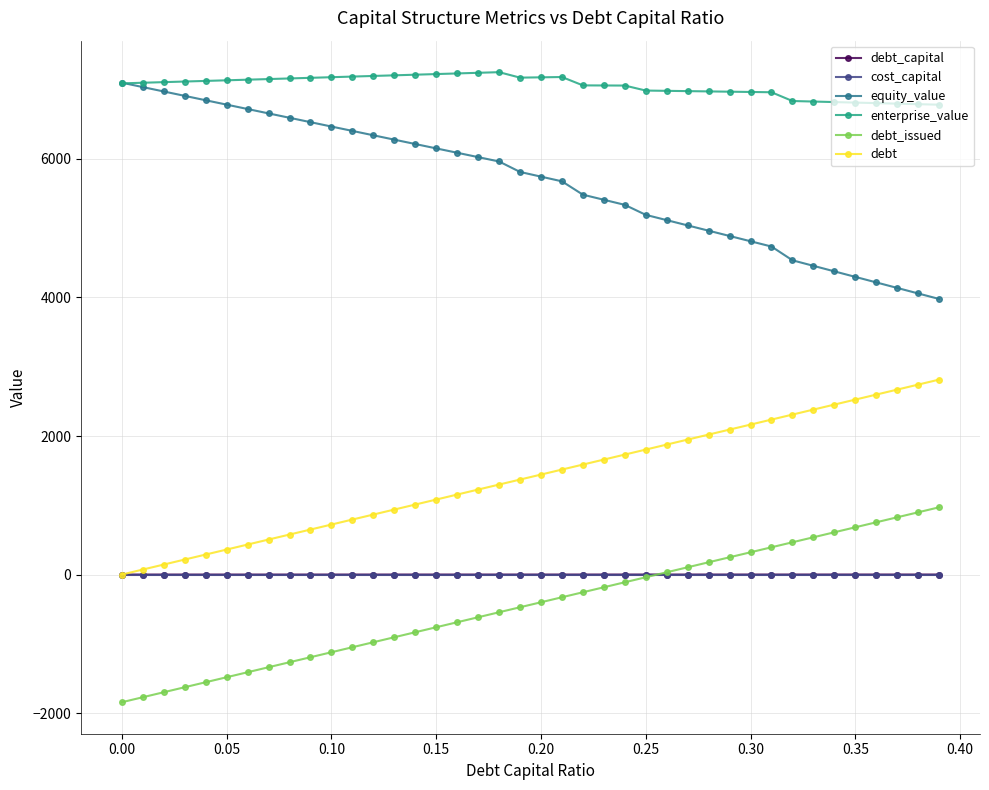

Which series has the largest total across all categories?

enterprise_value